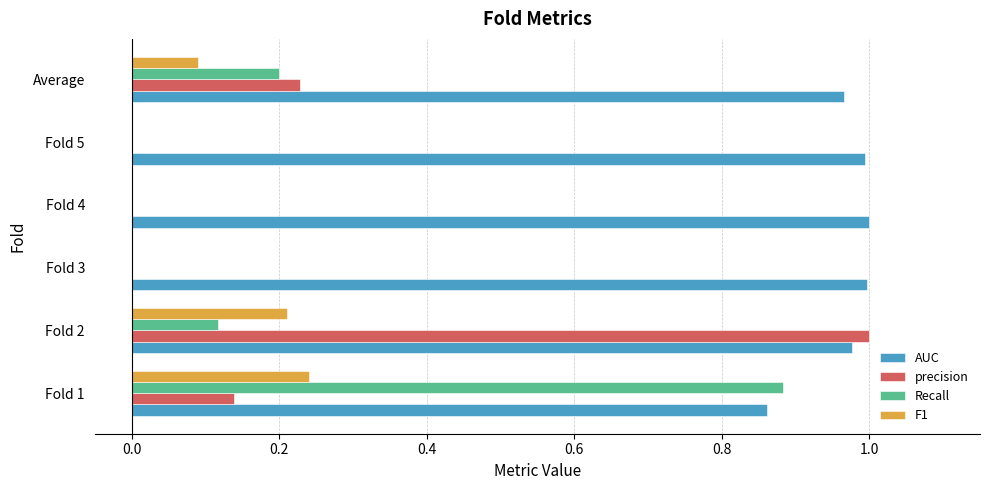

At which category is the sum across all series the highest?

Fold 2